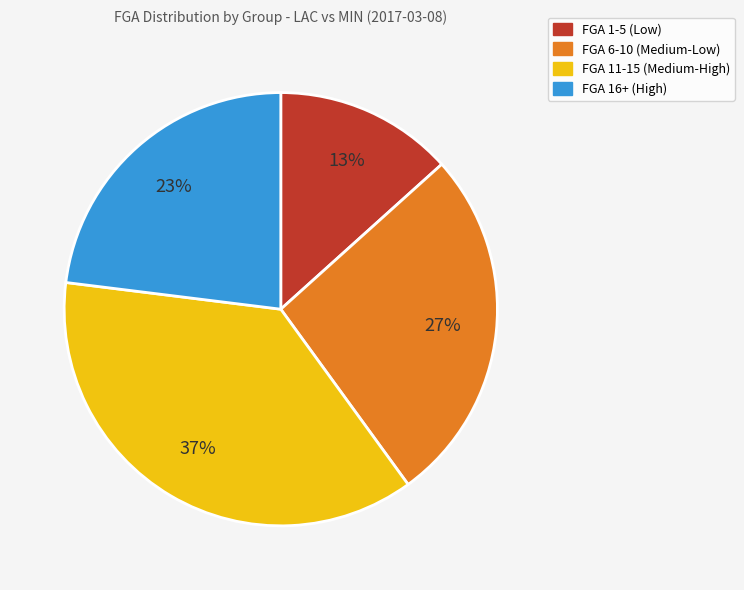

To the nearest percent, what is the difference between the largest and smallest slice percentages?

24%